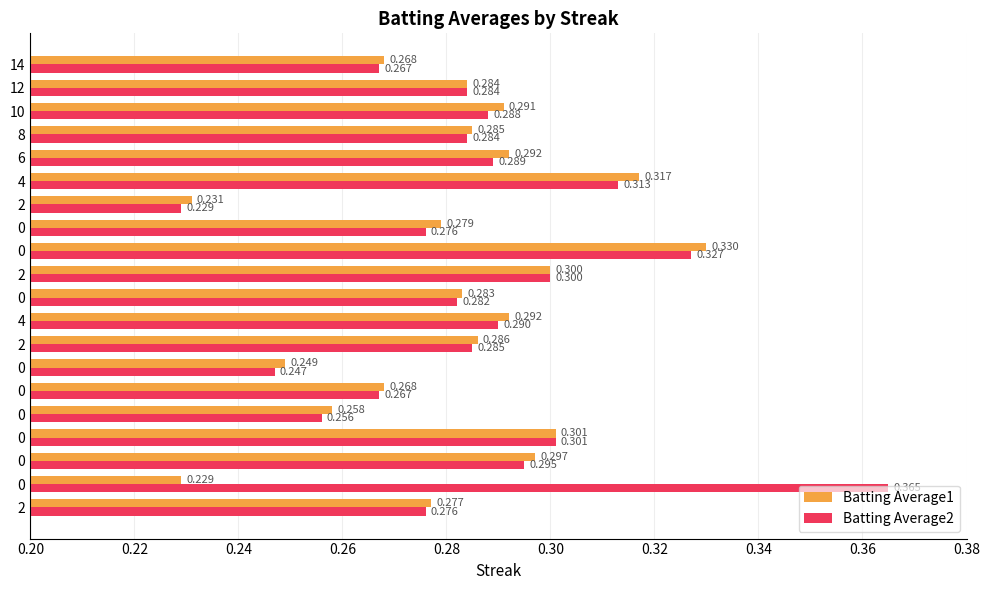

Count the number of categories in the chart.

20